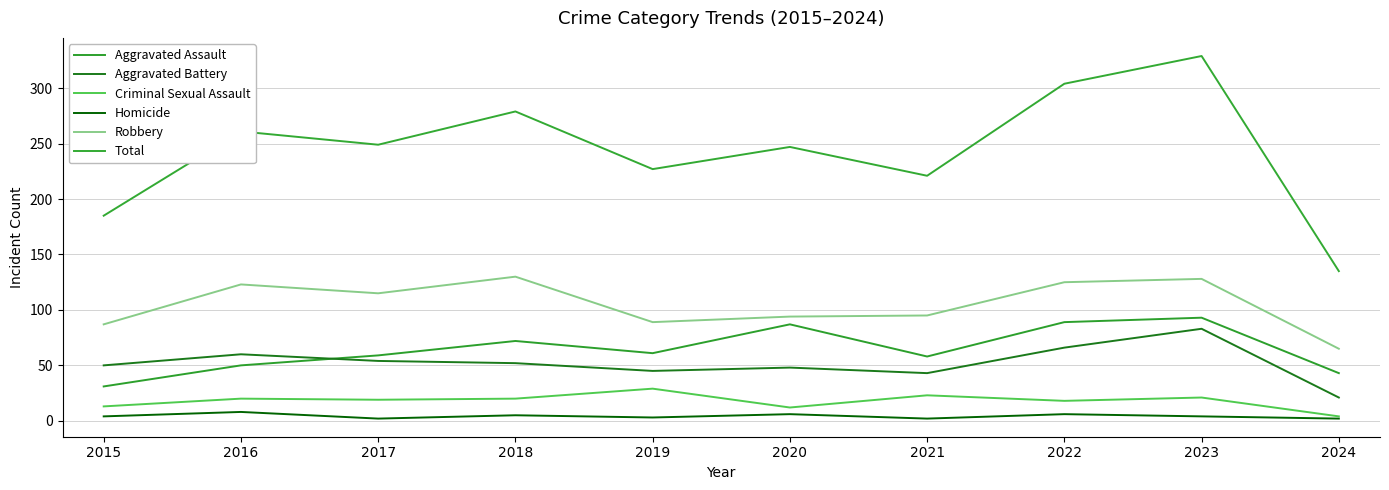

Between 2016 and 2021, which series saw the biggest shift?

Total